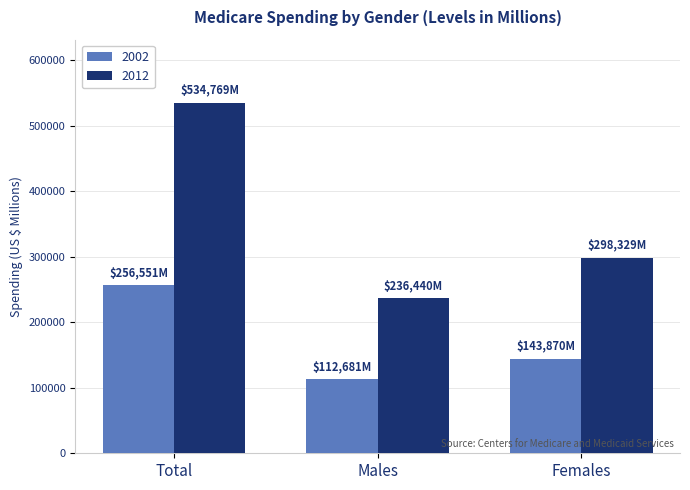

How many bars are there in total?

6